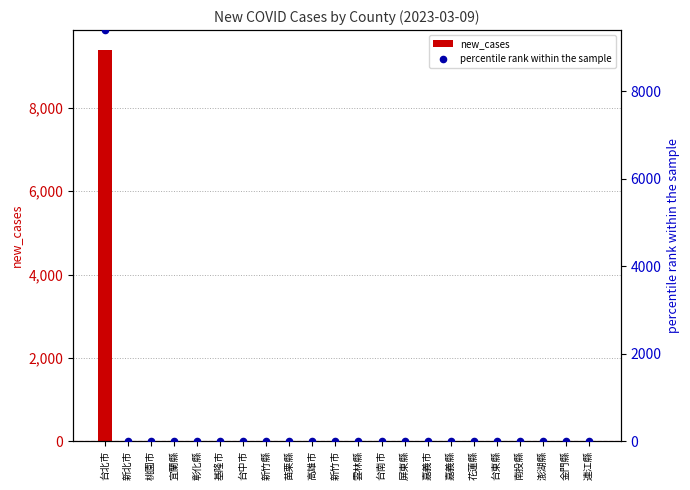

At which category is the sum across all series the highest?

台北市